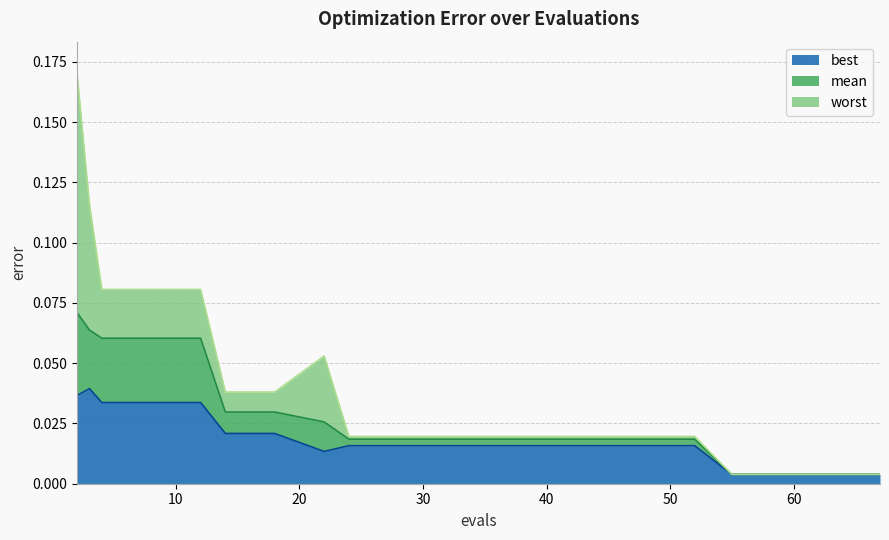

Reading left to right, what are all the values shown in this chart?

mean: 2=0.1	3=0.1	4=0.1	8=0.1	12=0.1	14=0.0	18=0.0	22=0.0	24=0.0	28=0.0	32=0.0	36=0.0	40=0.0	44=0.0	48=0.0	52=0.0	55=0.0	59=0.0	63=0.0	67=0.0
best: 2=0.0	3=0.0	4=0.0	8=0.0	12=0.0	14=0.0	18=0.0	22=0.0	24=0.0	28=0.0	32=0.0	36=0.0	40=0.0	44=0.0	48=0.0	52=0.0	55=0.0	59=0.0	63=0.0	67=0.0
worst: 2=0.2	3=0.1	4=0.1	8=0.1	12=0.1	14=0.0	18=0.0	22=0.1	24=0.0	28=0.0	32=0.0	36=0.0	40=0.0	44=0.0	48=0.0	52=0.0	55=0.0	59=0.0	63=0.0	67=0.0